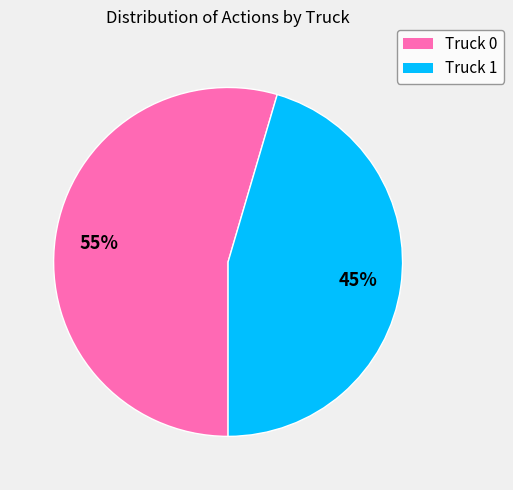

Does Truck 0 represent more than half of the total?

Yes